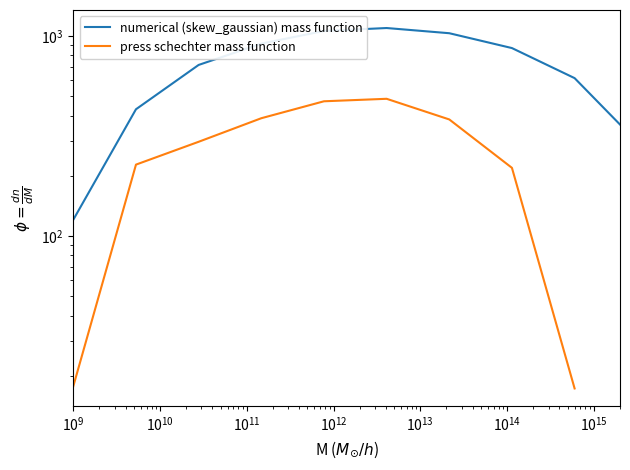

Which series has the largest total across all categories?

numerical (skew_gaussian) mass function